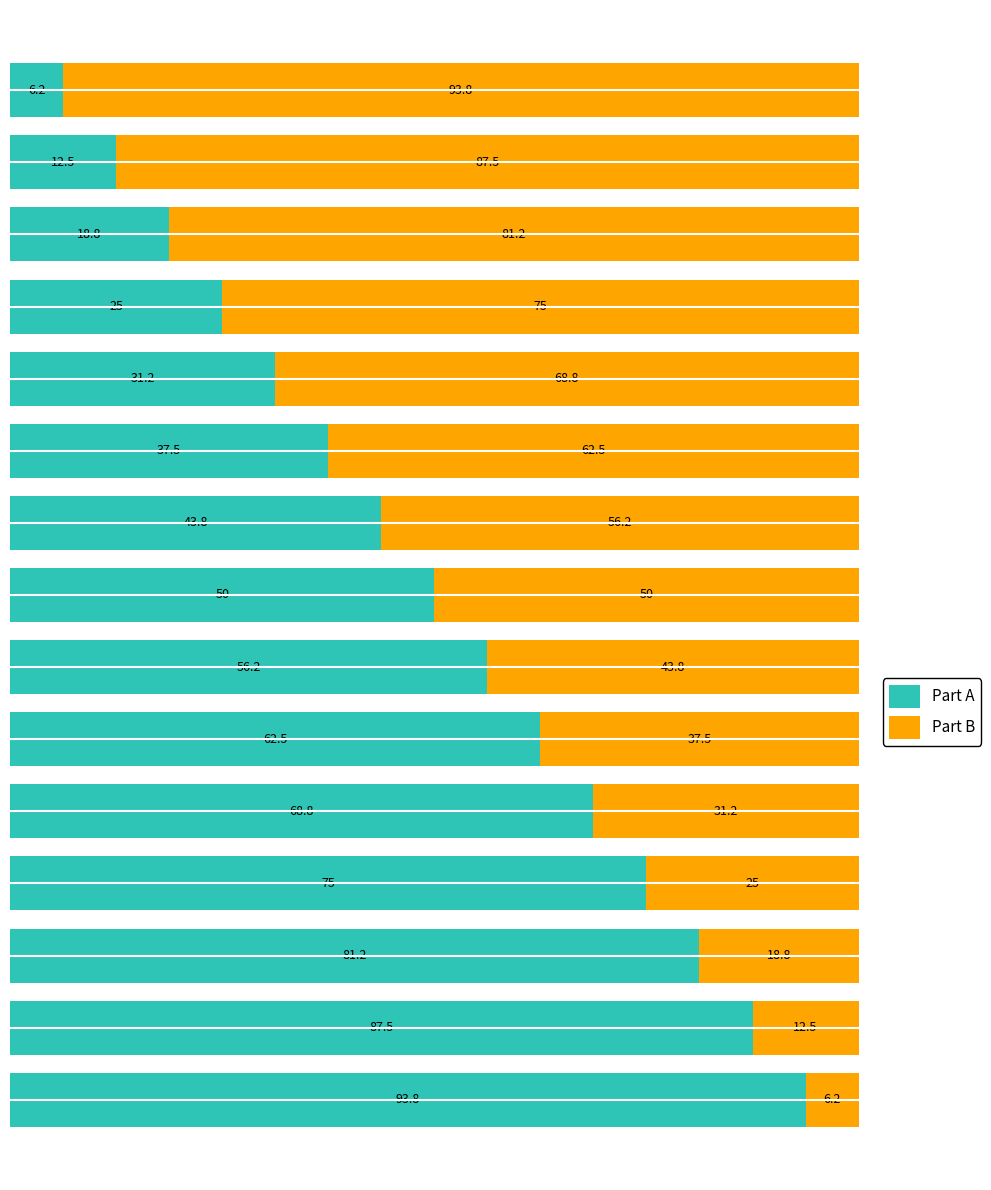

What is the average value of the Part A series?

50.0